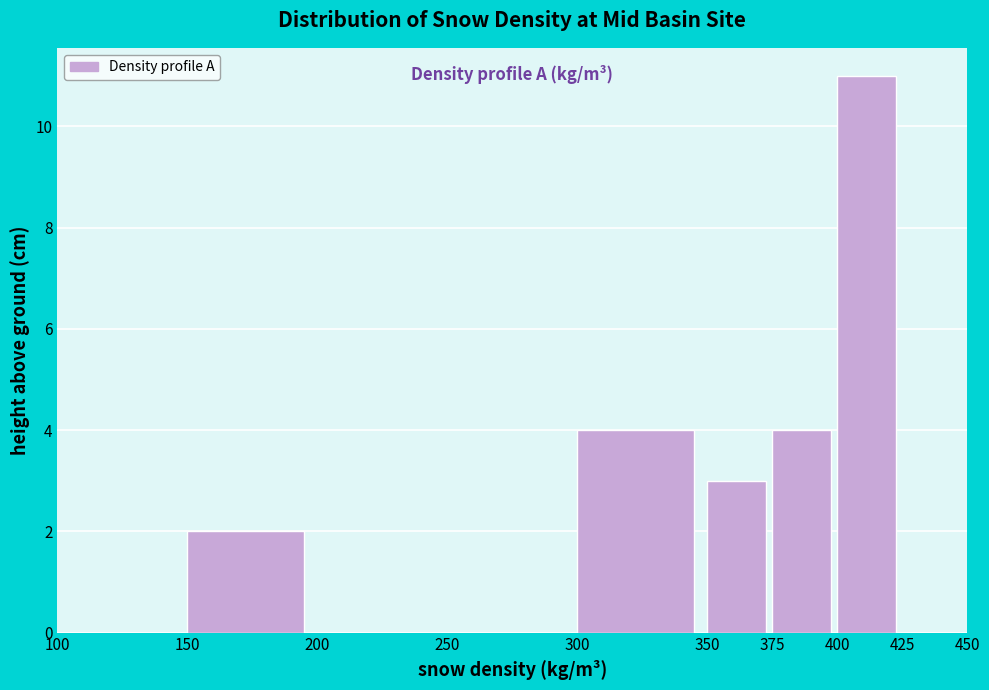

Reading left to right, transcribe this chart: for each bar, give the range it covers on the x-axis and its height. The values are not printed on the chart, so give them approximately, as read against the axis.

100 to 150: 0
150 to 200: 2
200 to 250: 0
250 to 300: 0
300 to 350: 4
350 to 375: 3
375 to 400: 4
400 to 425: 11
425 to 450: 0